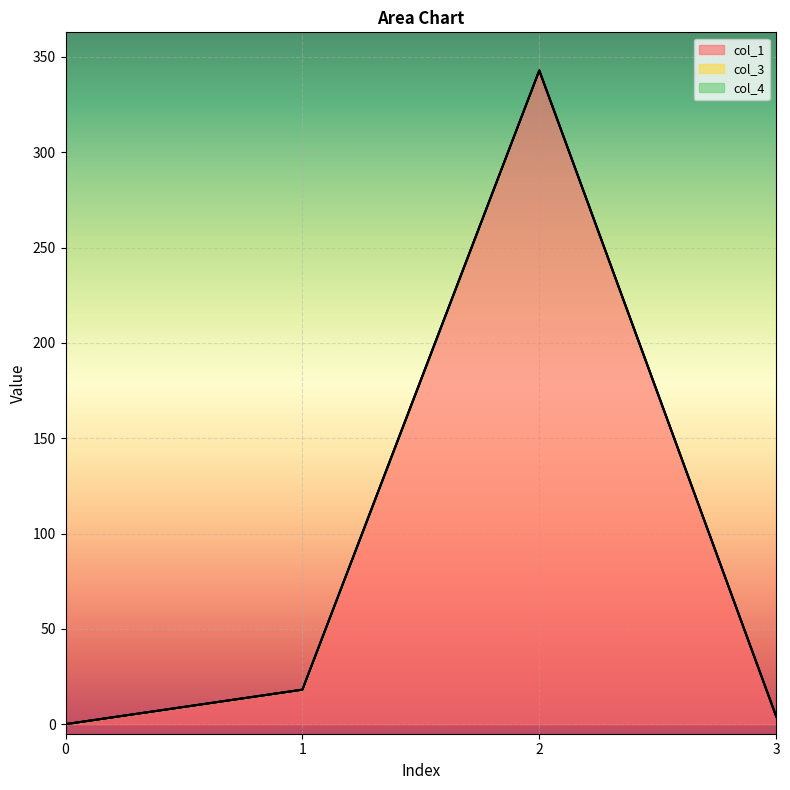

What is the maximum value shown in the chart?

342.9